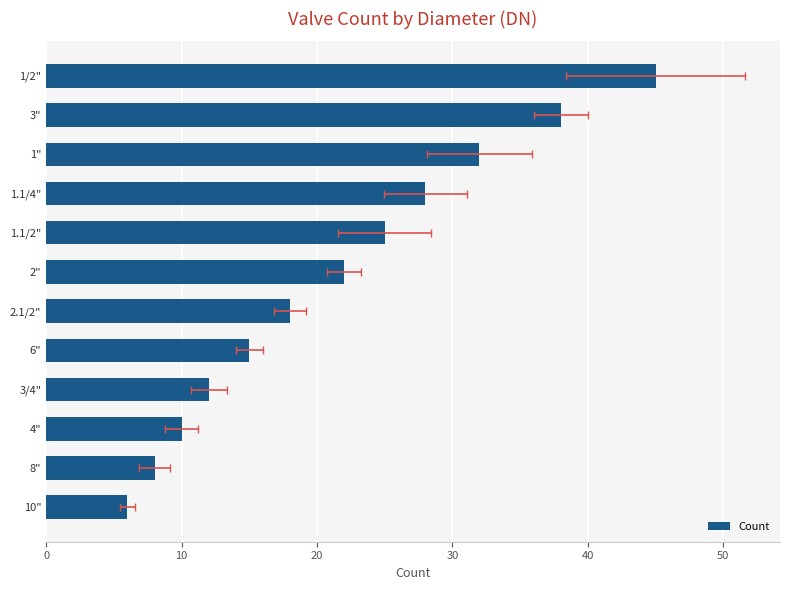

Reading left to right, transcribe all the data shown in this chart.

6	8	10	12	15	18	22	25	28	32	38	45